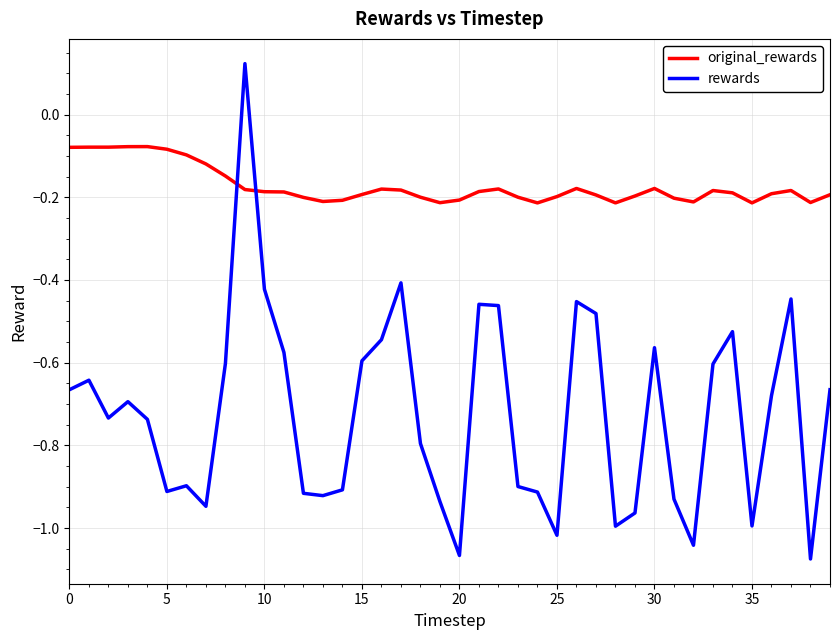

Which series has the widest spread of values?

rewards